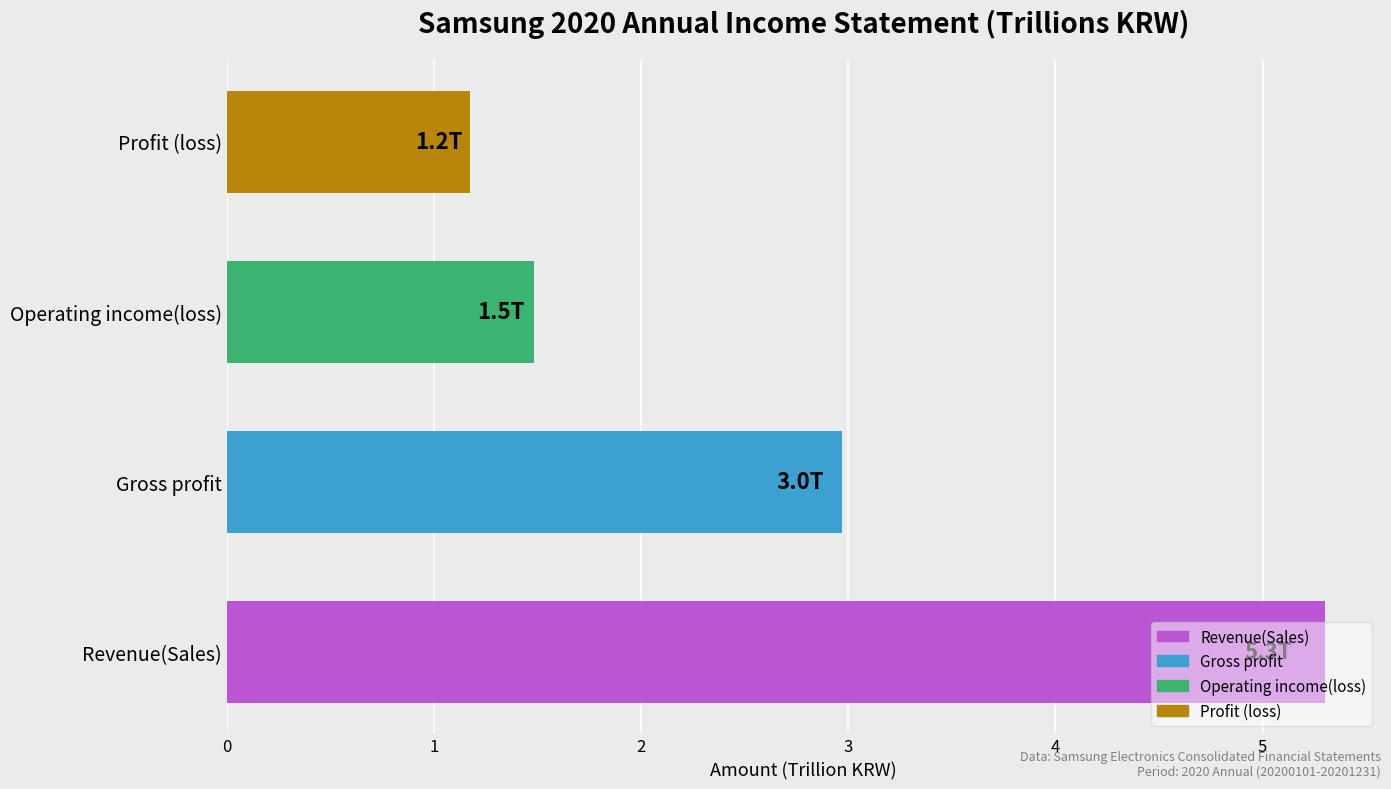

What is the maximum value shown in the chart?

5301617653949